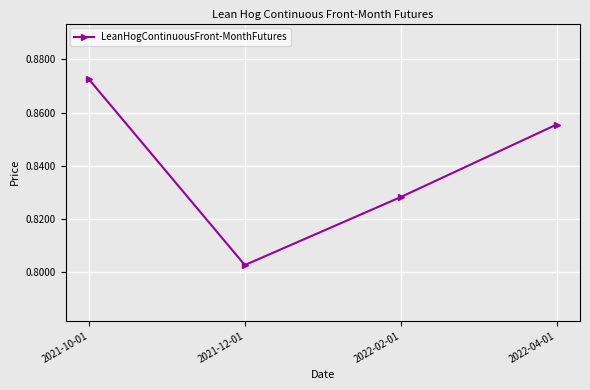

Which label corresponds to the smallest value in the chart?

2021-12-01